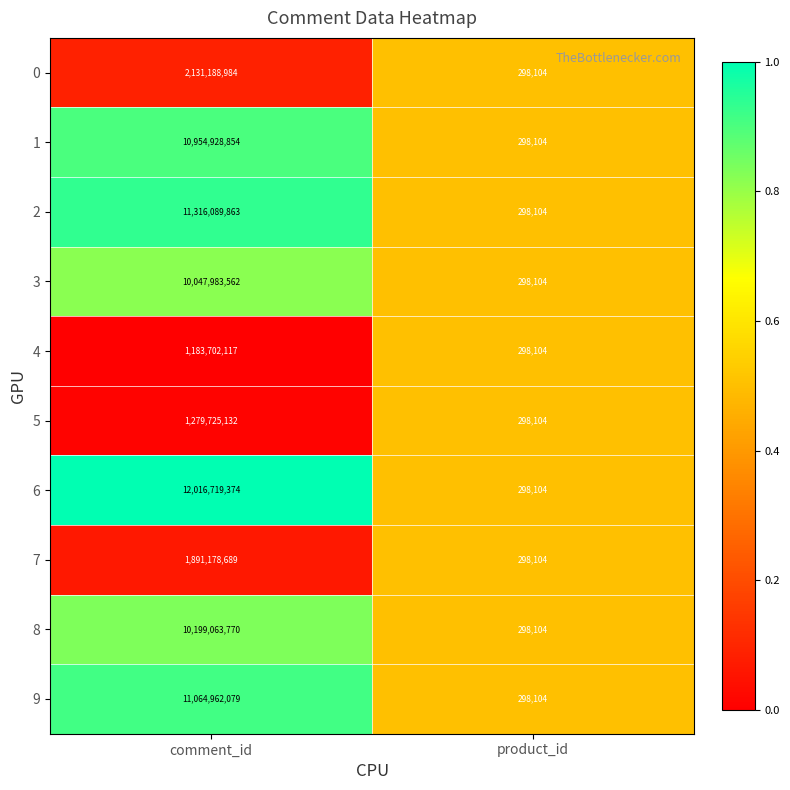

What is the difference between the highest and lowest values at comment_id?

10833017257